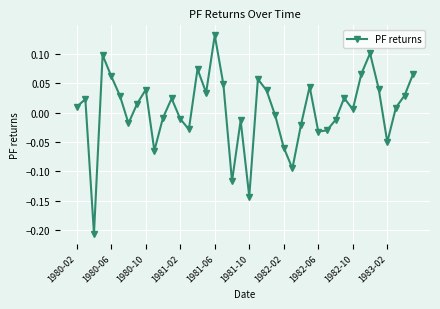

What is the difference between the maximum and minimum values?

0.3